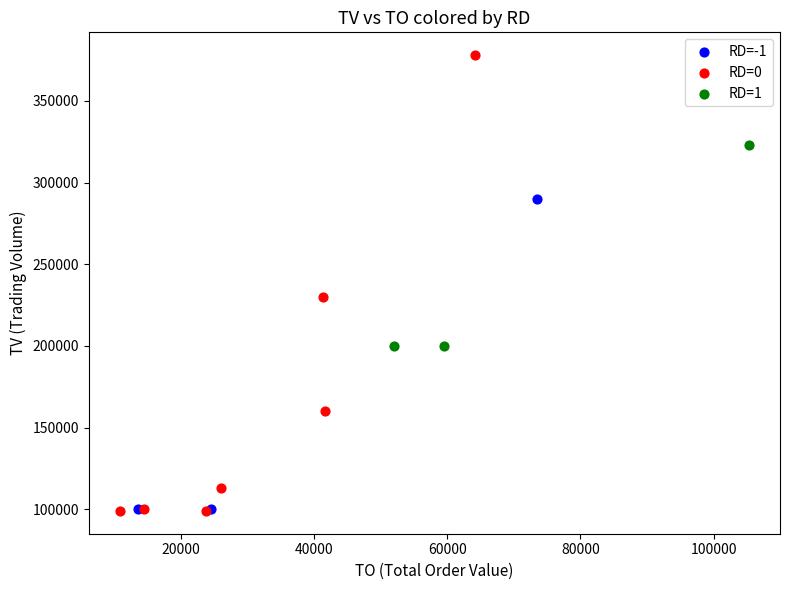

Which series reaches the maximum Y coordinate?

RD=0